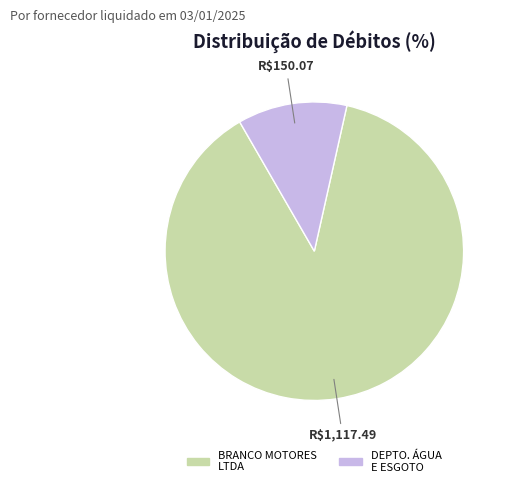

True or false: BRANCO MOTORES LTDA accounts for 88% of the total.

True